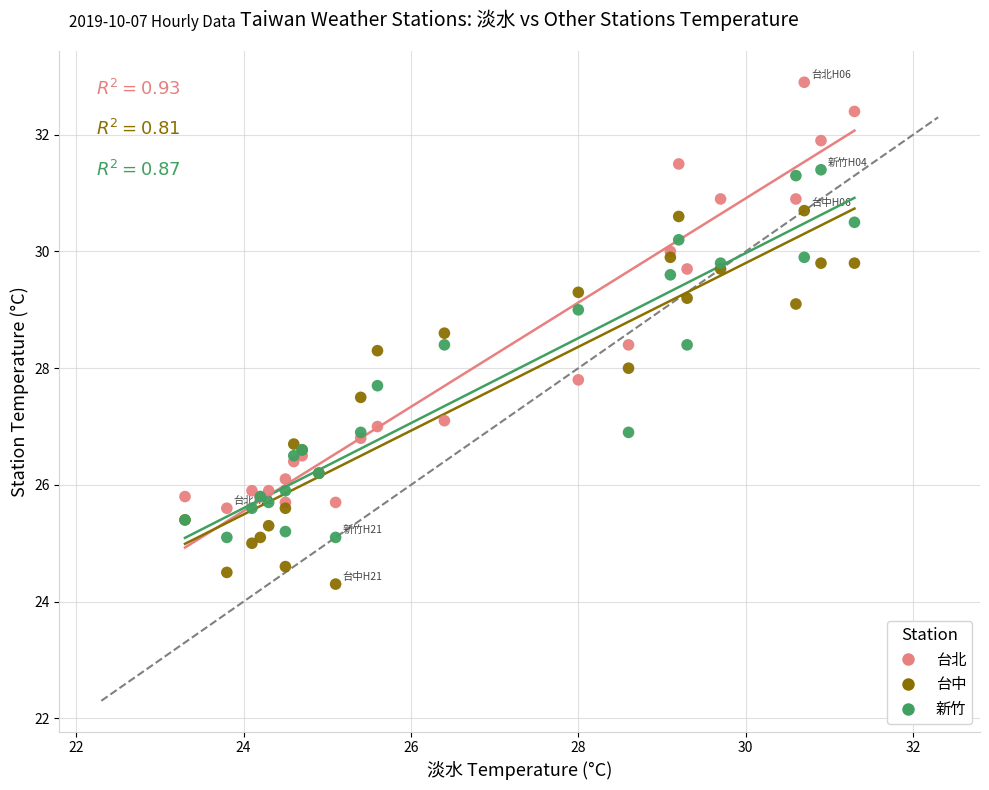

Which series contains the highest Y value?

台北